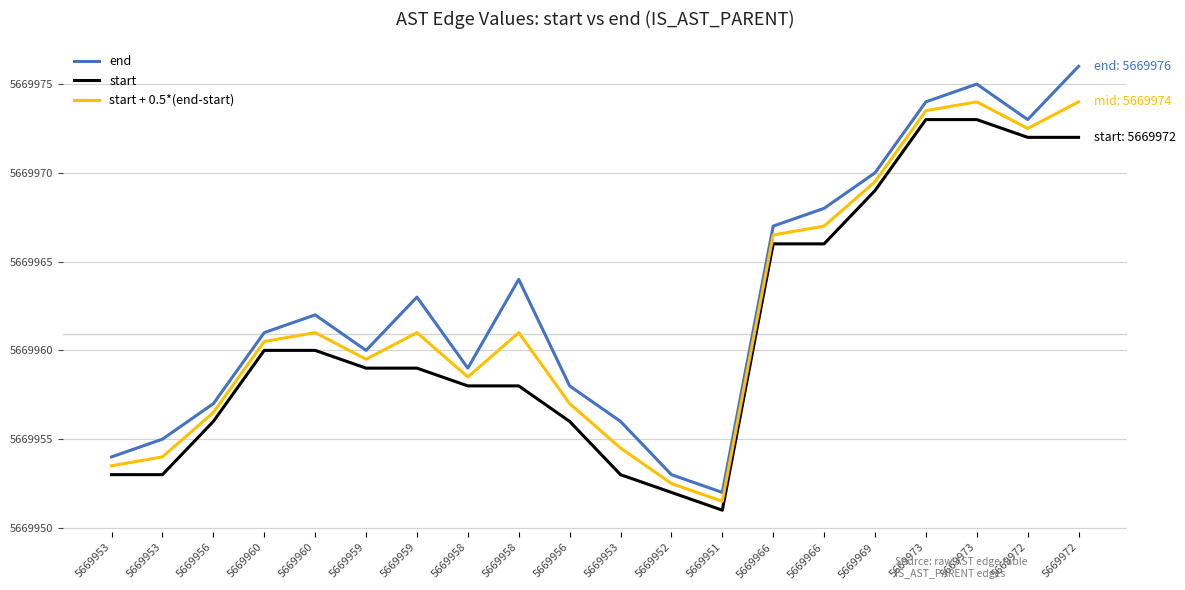

Does the chart display data point markers on the line(s)?

No